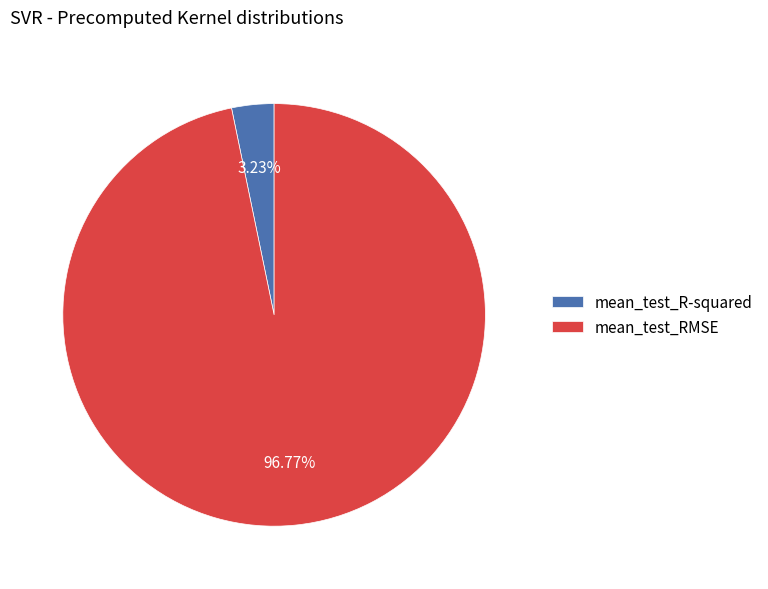

To the nearest percent, what is the difference between the mean_test_R-squared and mean_test_RMSE slice percentages?

94%